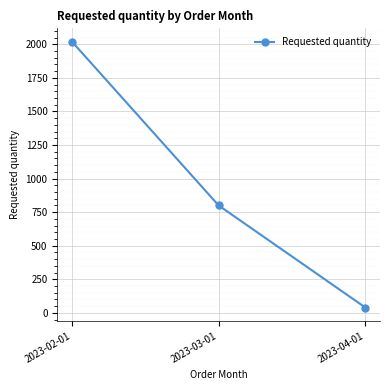

Where is the data nearest to the value 1030?

2023-03-01